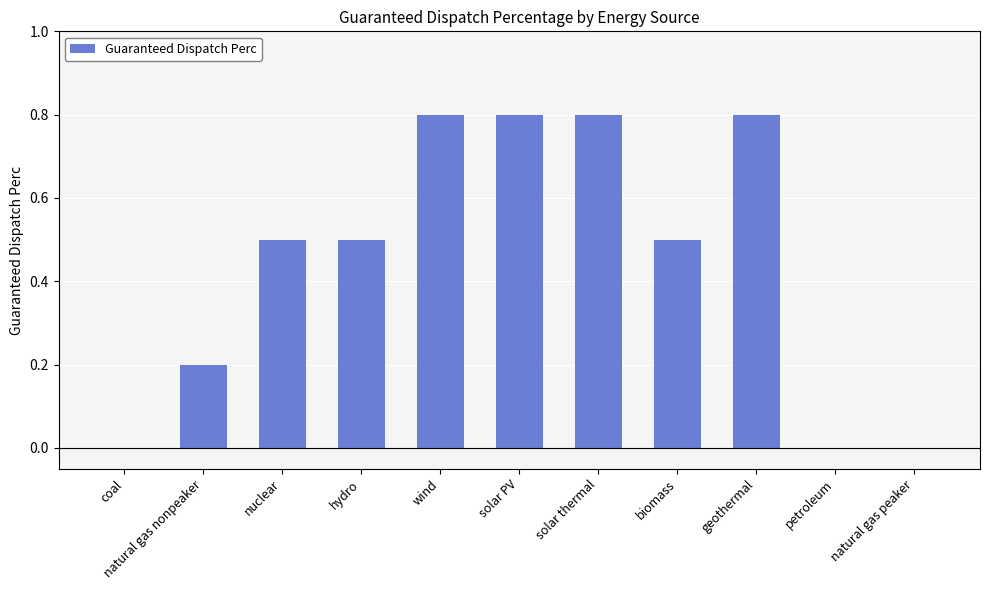

What is the sum of the values at natural gas nonpeaker and nuclear?

0.7